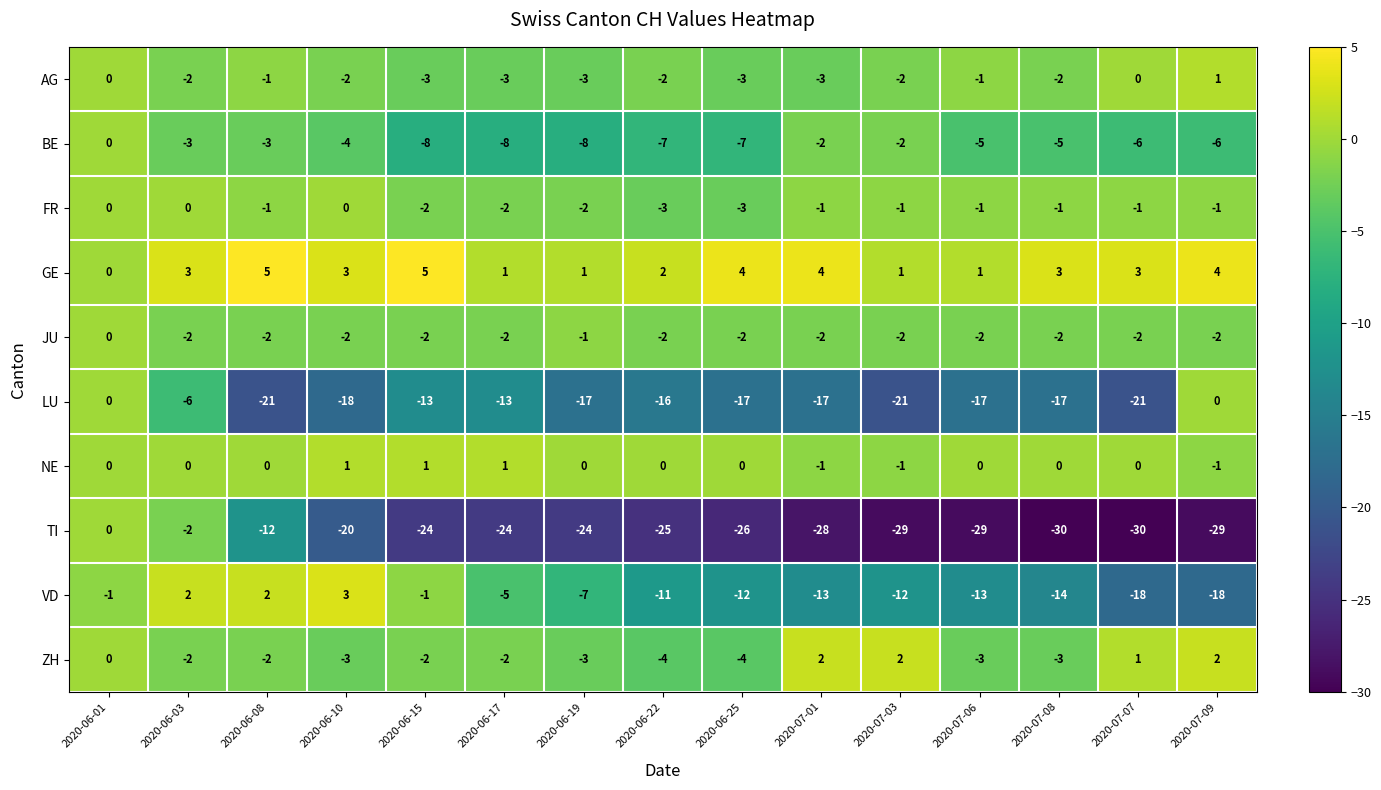

What is the difference between the second highest and second lowest values in the BE series?

6